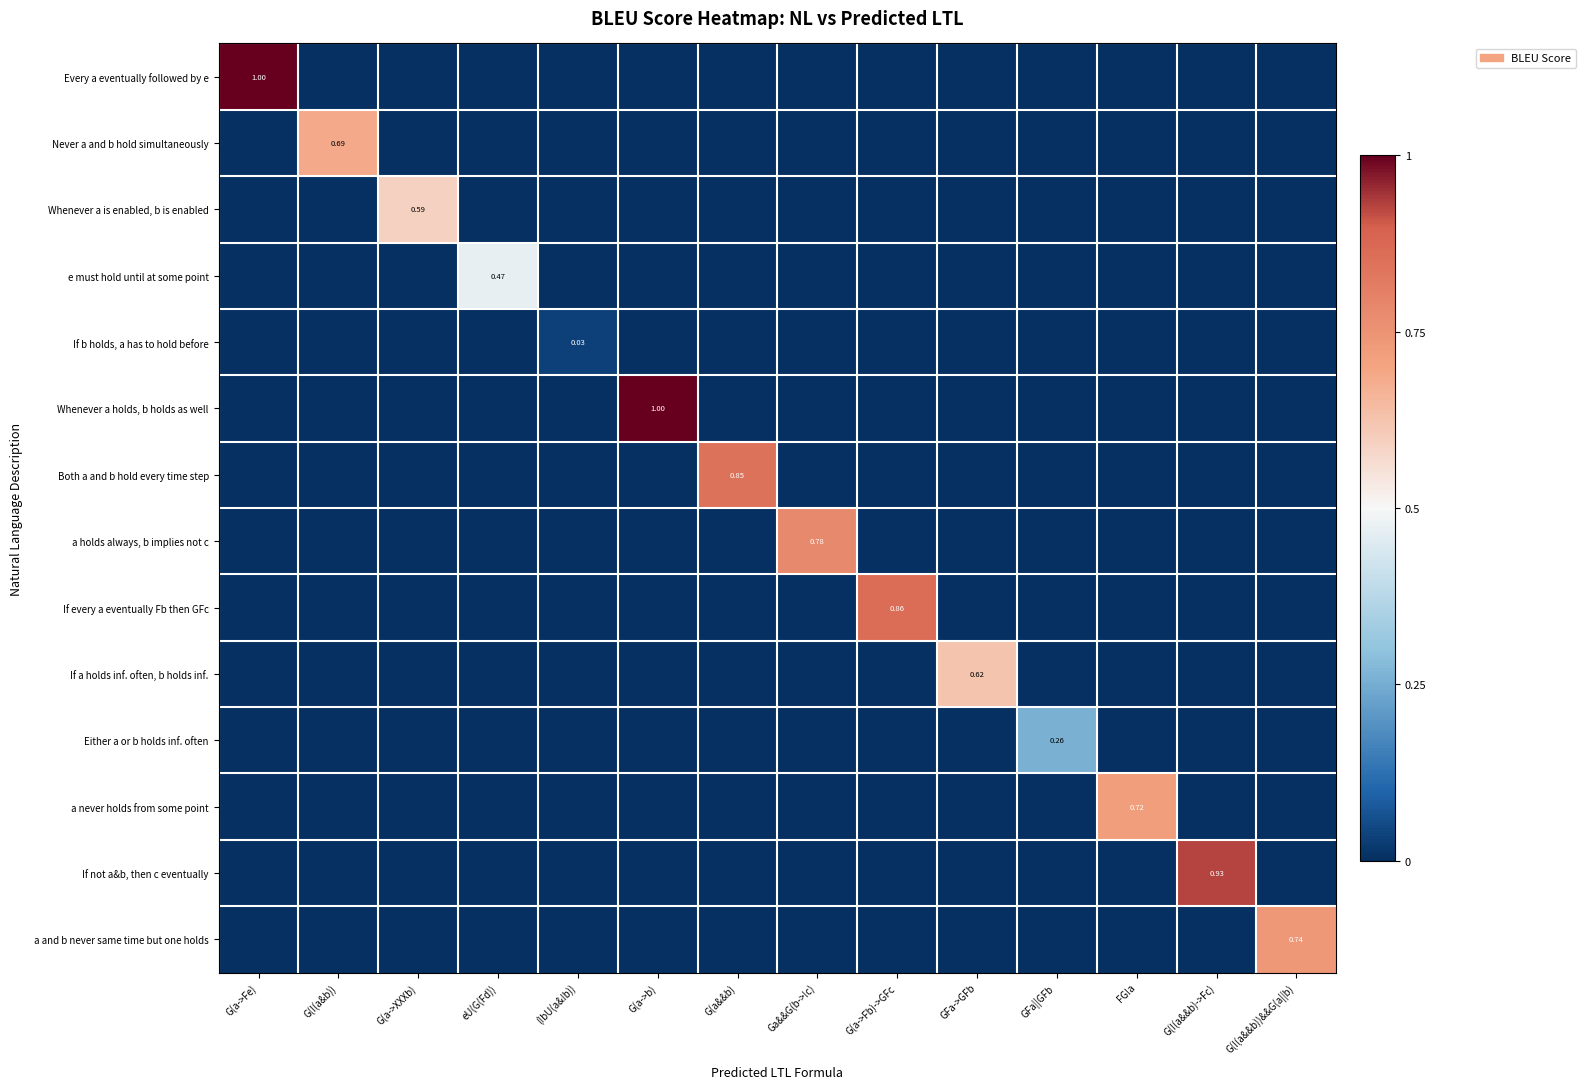

List the series in order of their peak value, lowest first.

If b holds, a has to hold before, Either a or b holds inf. often, e must hold until at some point, Whenever a is enabled, b is enabled, If a holds inf. often, b holds inf., Never a and b hold simultaneously, a never holds from some point, a and b never same time but one holds, a holds always, b implies not c, Both a and b hold every time step, If every a eventually Fb then GFc, If not a&b, then c eventually, Every a eventually followed by e, Whenever a holds, b holds as well